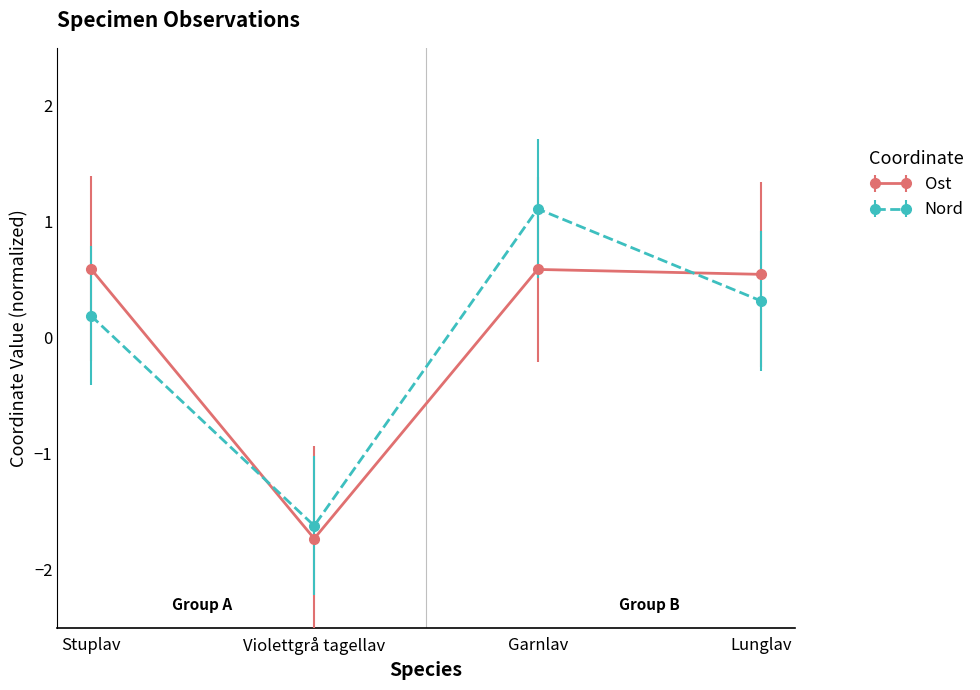

How many interior local peaks does the Ost series have?

1